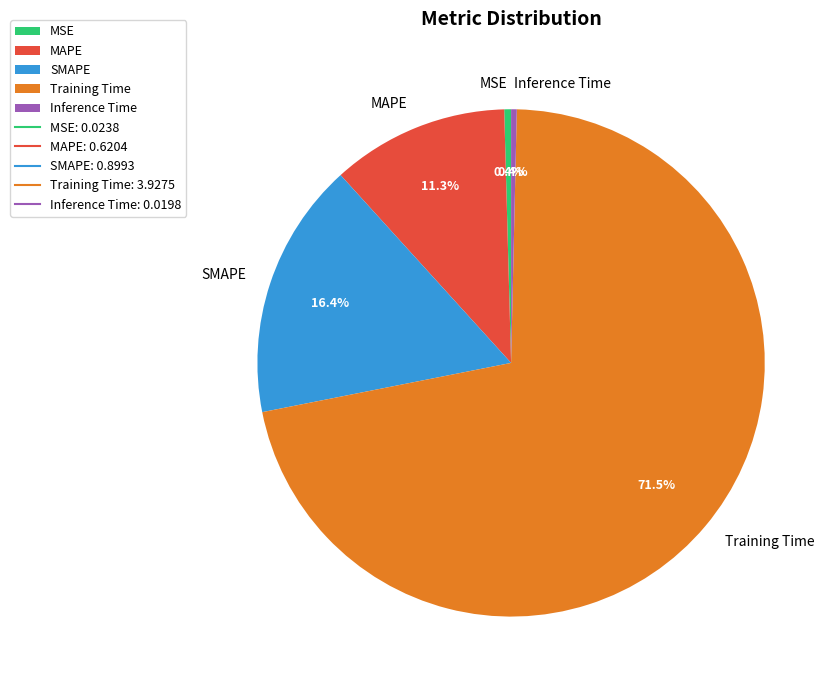

Count the number of slices in the pie.

5